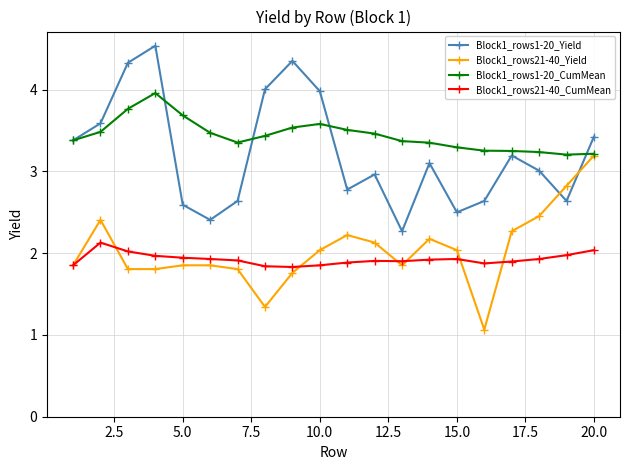

True or false: Block1_rows21-40_Yield has more than 0 interior local peaks.

True